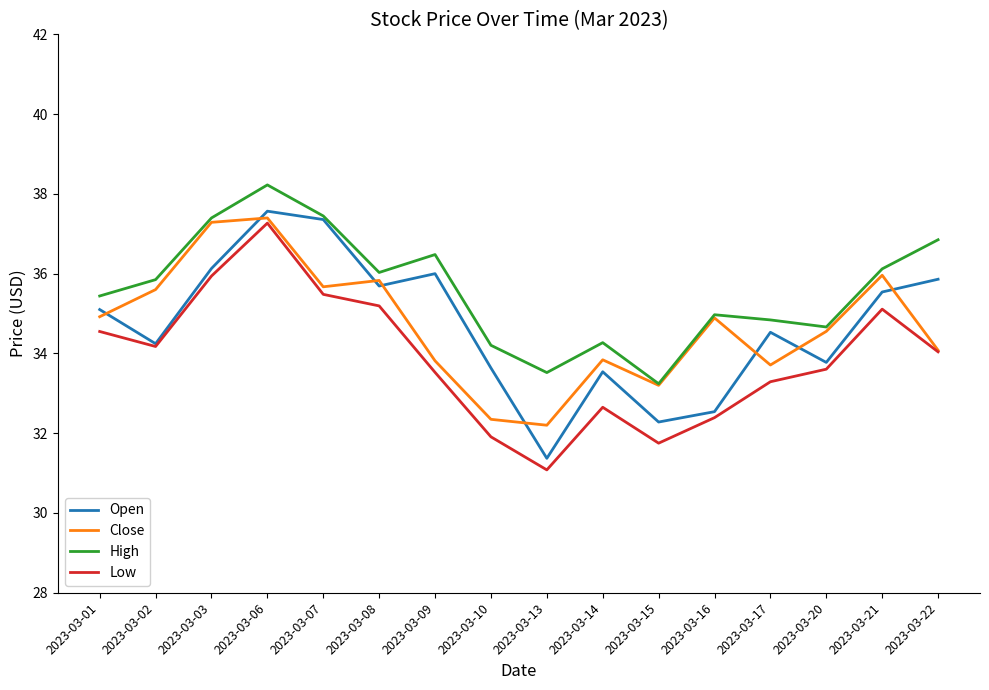

Read the Close value at 2023-03-22.

34.1